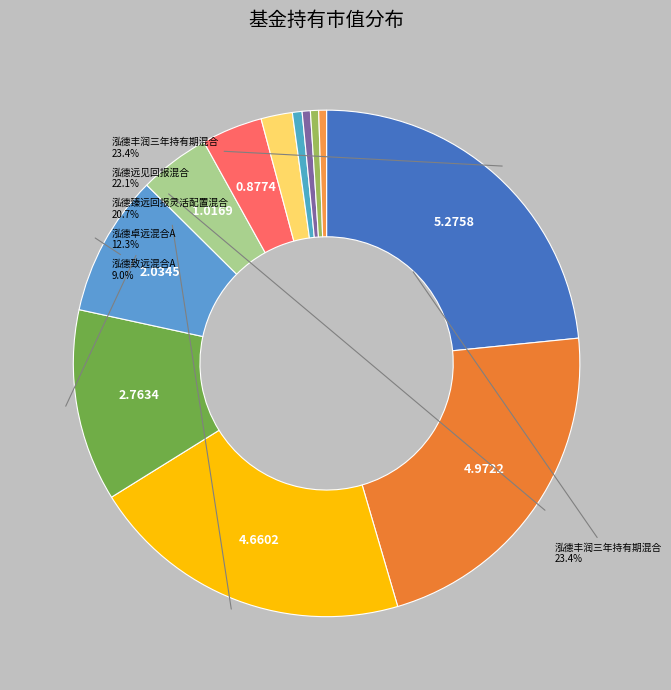

Is there a majority slice in this chart?

No